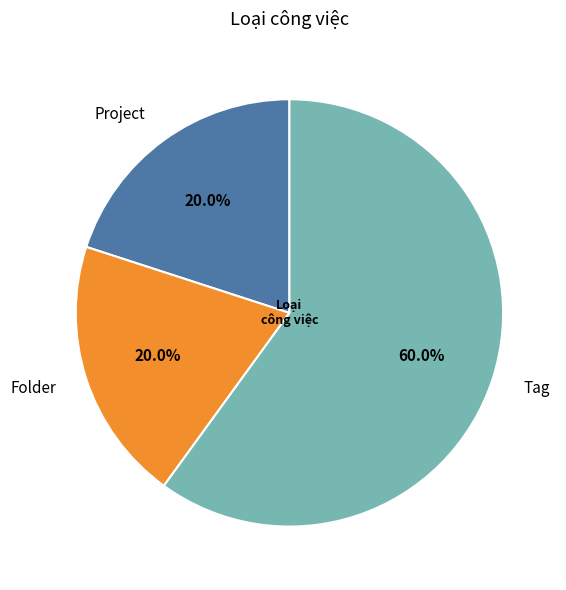

Which slice is the largest?

Tag